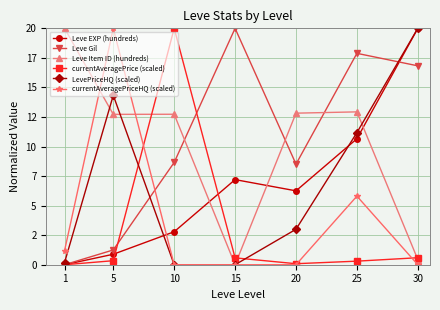

After their last crossing, which series has the higher values: currentAveragePriceHQ (scaled) or currentAveragePrice (scaled)?

currentAveragePrice (scaled)